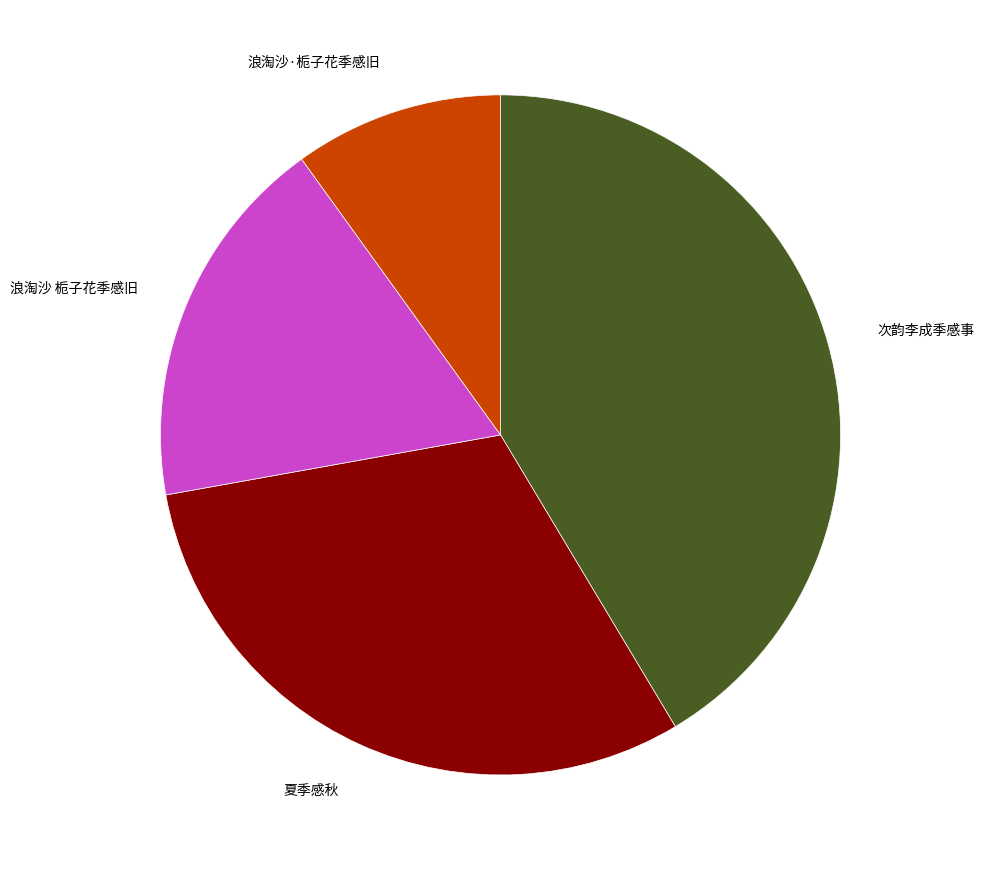

The 浪淘沙 栀子花季感旧 slice represents 18% of the pie. True or false?

True